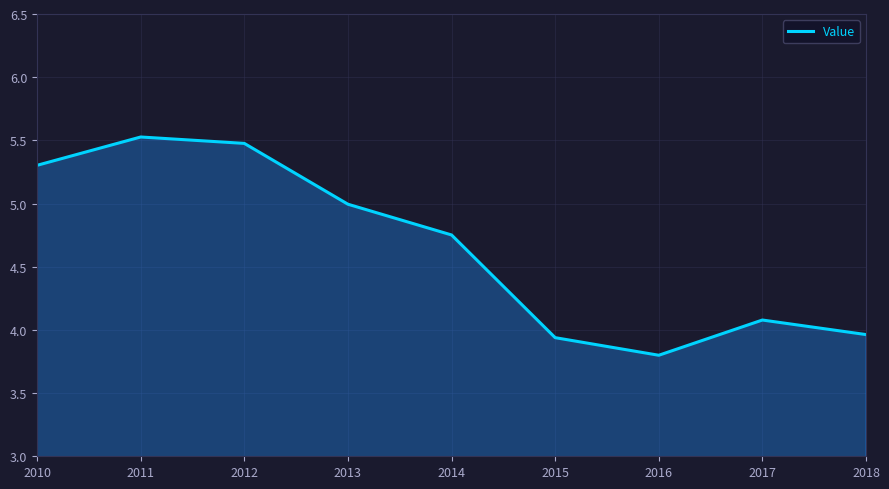

How many values are below 4?

3